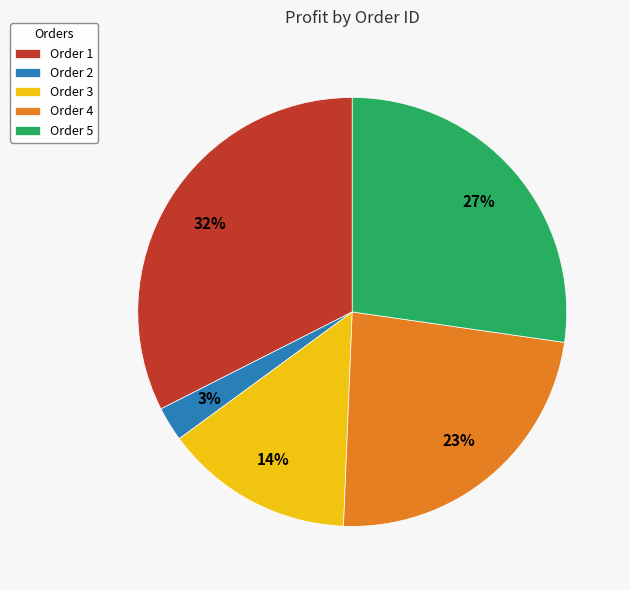

How many slices are in this pie chart?

5